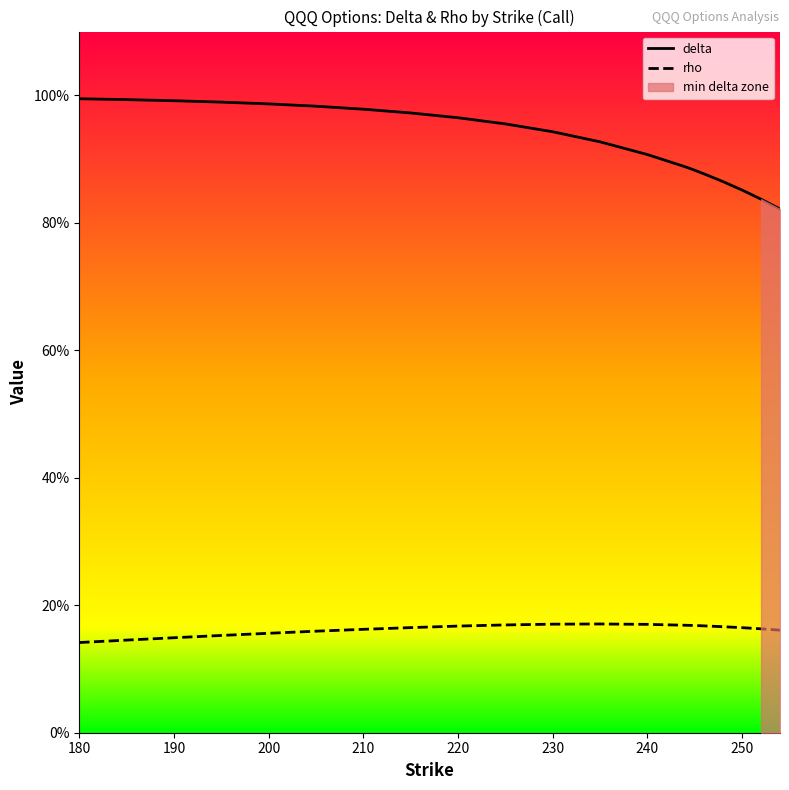

True or false: delta and rho intersect in this chart.

False